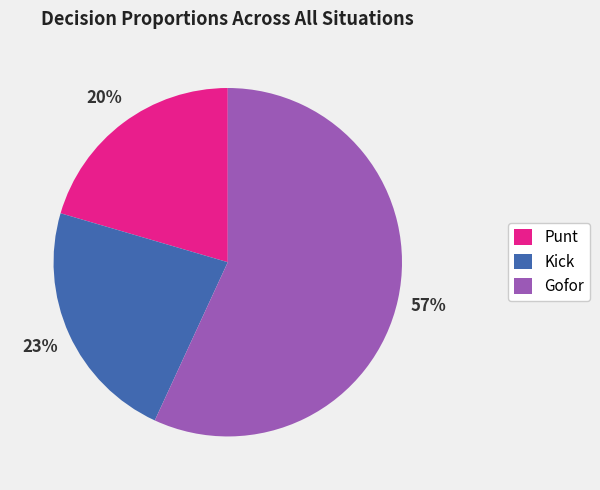

What is the ratio of the value at Punt to the value at Kick?

0.9